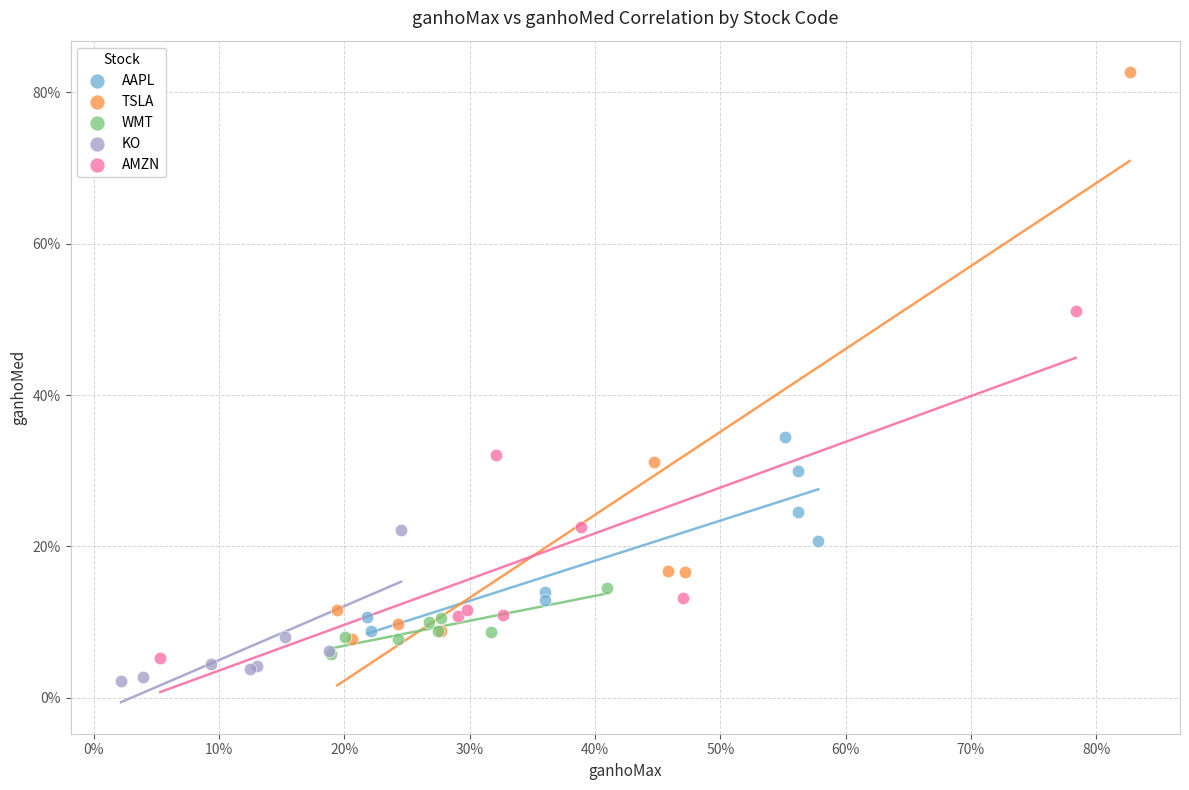

What are all the series names shown in the legend?

AAPL, TSLA, WMT, KO, AMZN